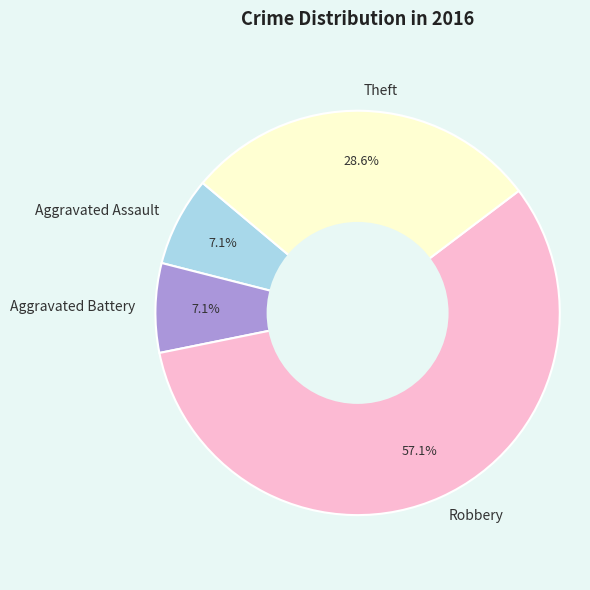

How much of the chart is everything except Aggravated Assault?

92.9%